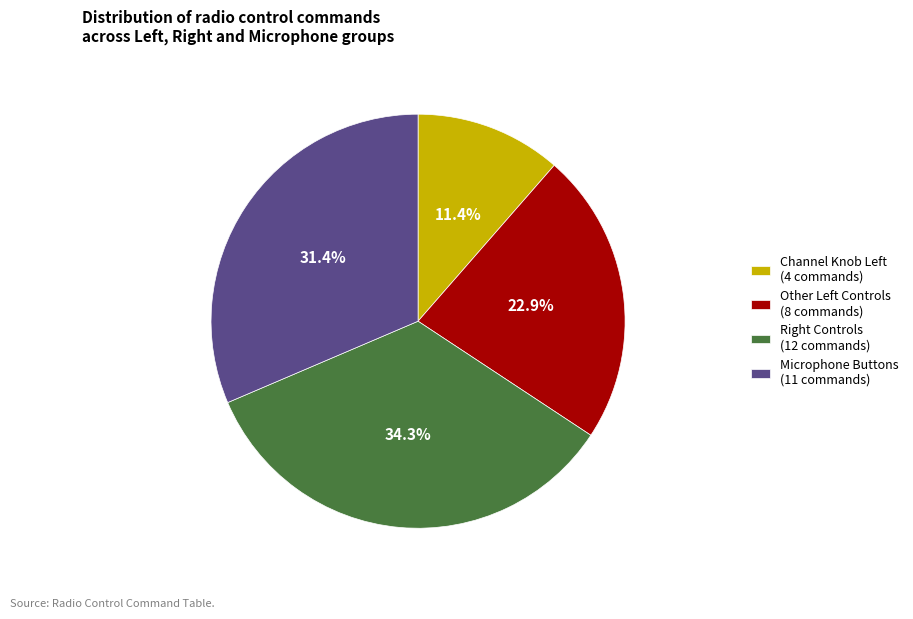

Which category has the smallest portion of the pie?

Channel Knob Left (4 commands)